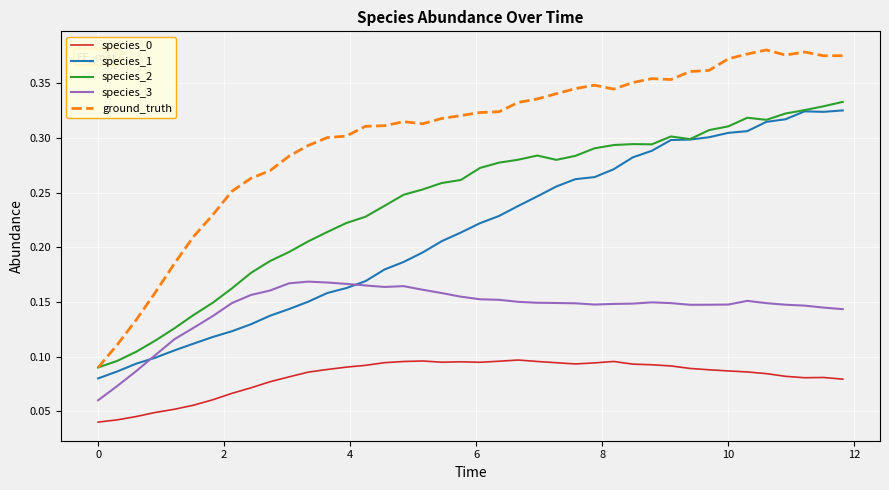

Does the chart have visible grid lines?

Yes